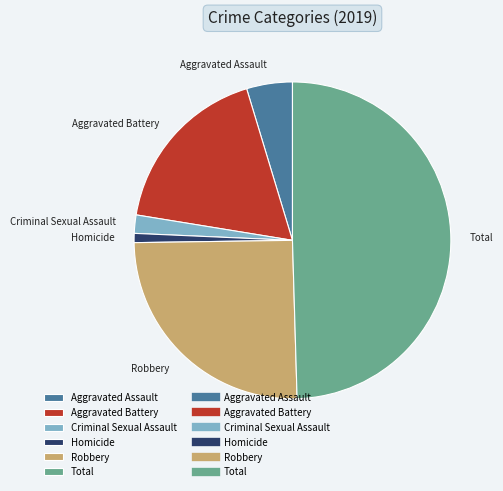

Which slice is the smallest?

Homicide